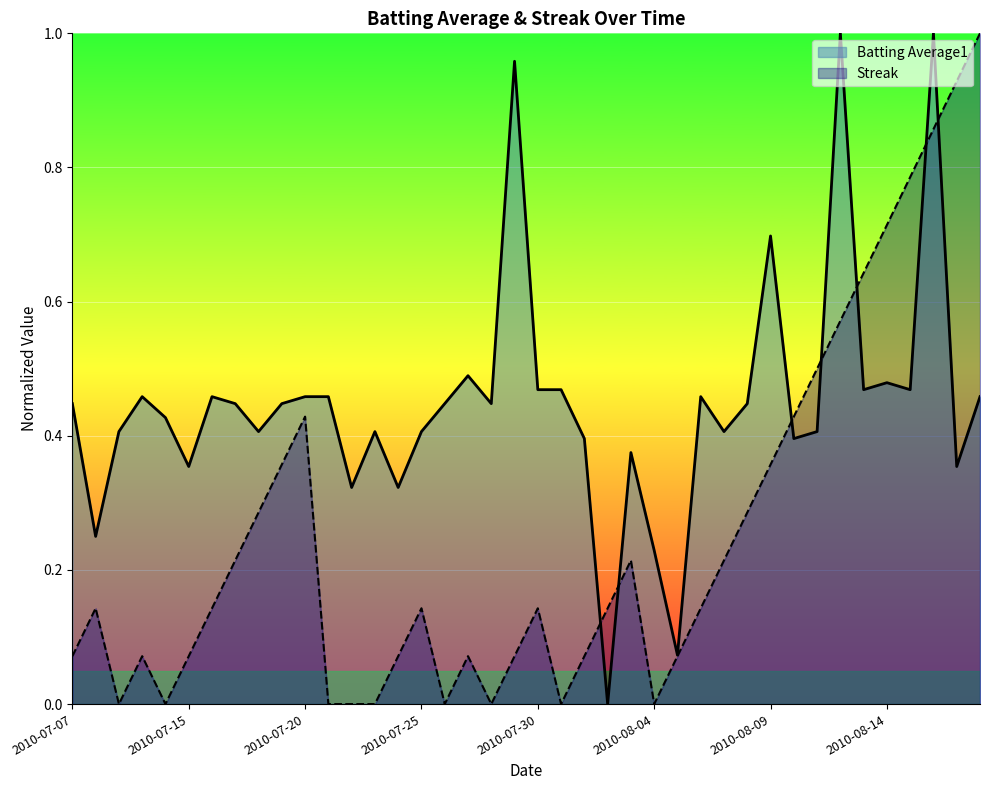

List the series in order of their overall mean, highest first.

Batting Average1, Streak